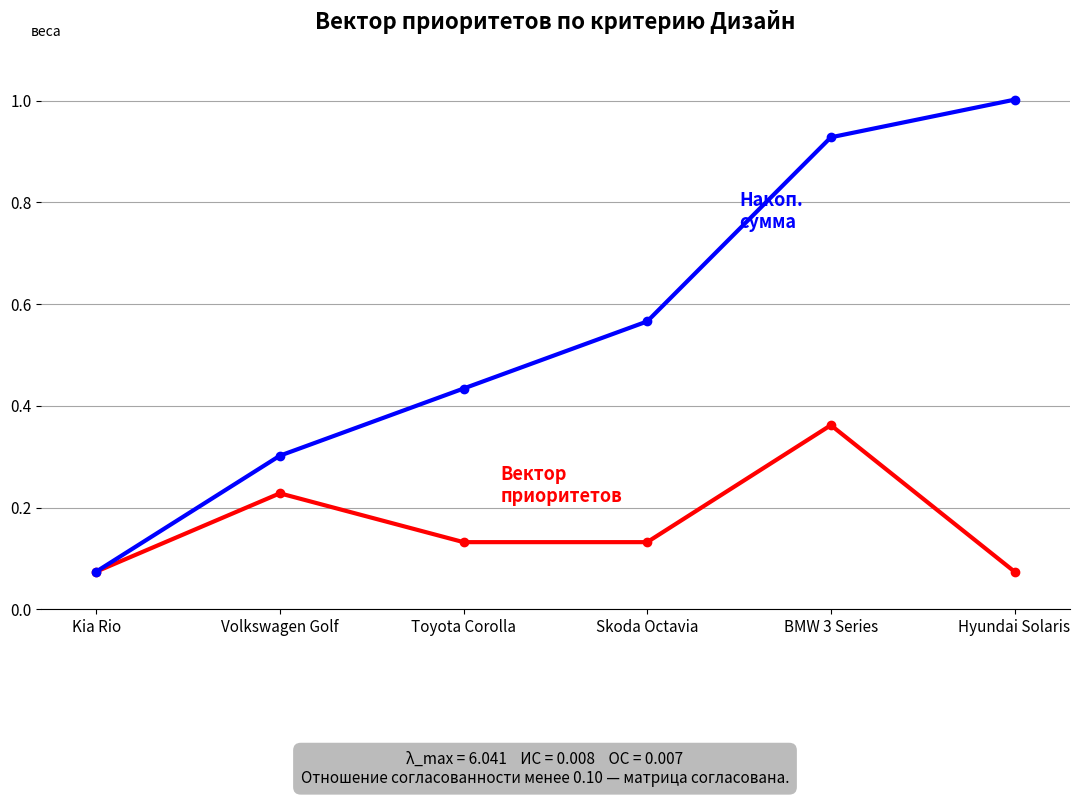

What is the maximum value shown in the chart?

1.0